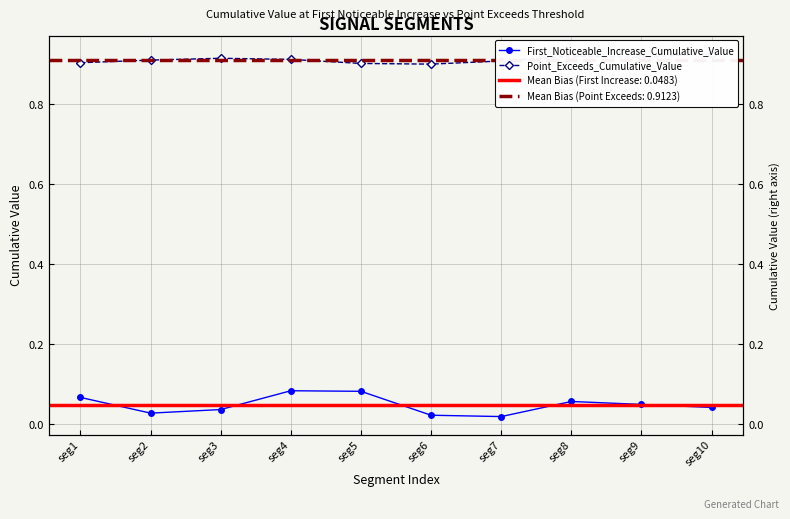

At seg8, list the series in order from largest to smallest.

Point_Exceeds_Cumulative_Value, First_Noticeable_Increase_Cumulative_Value